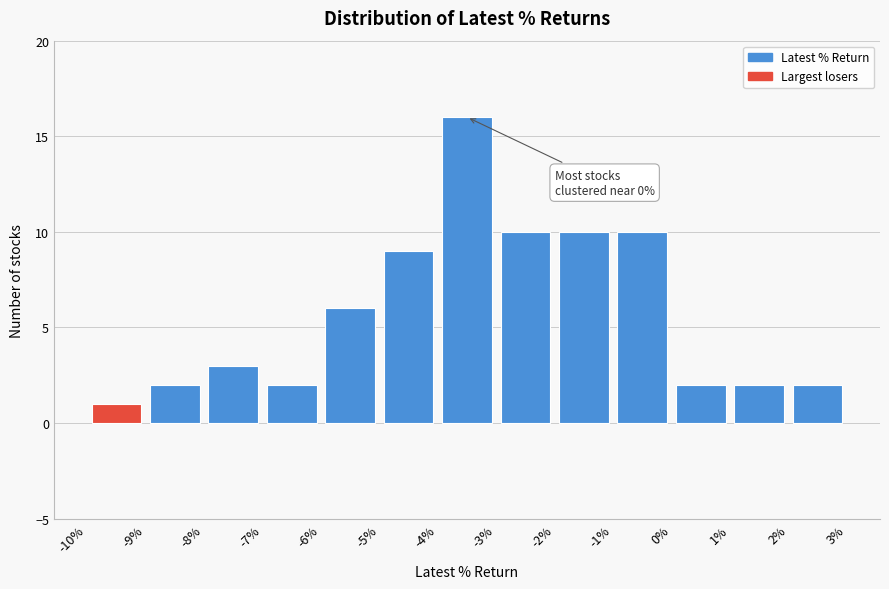

Over which range of the x-axis is the bar tallest?

-4% to -3%